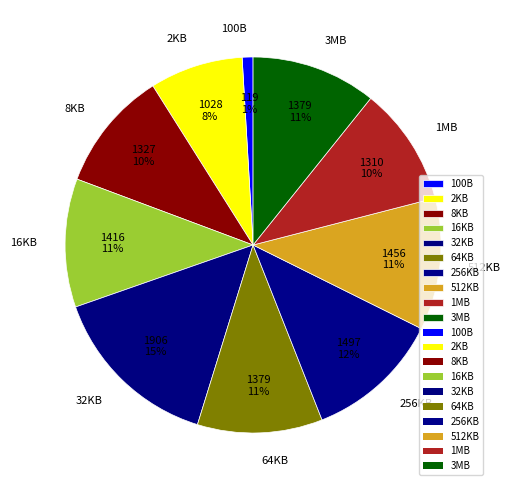

How many slices are in this pie chart?

10